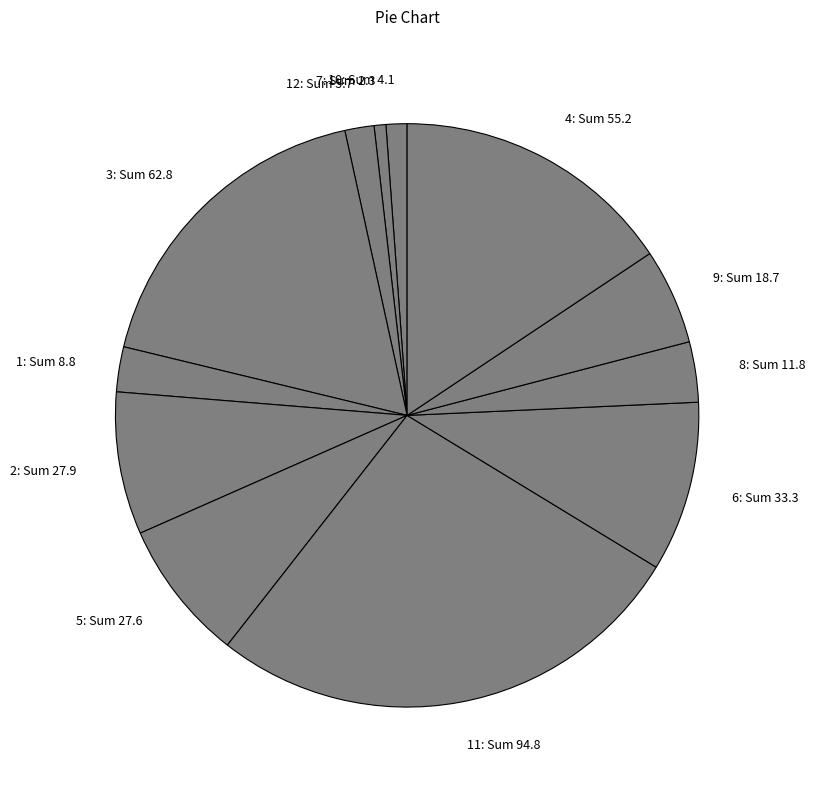

Is 9: Sum 18.7 the majority of the pie?

No